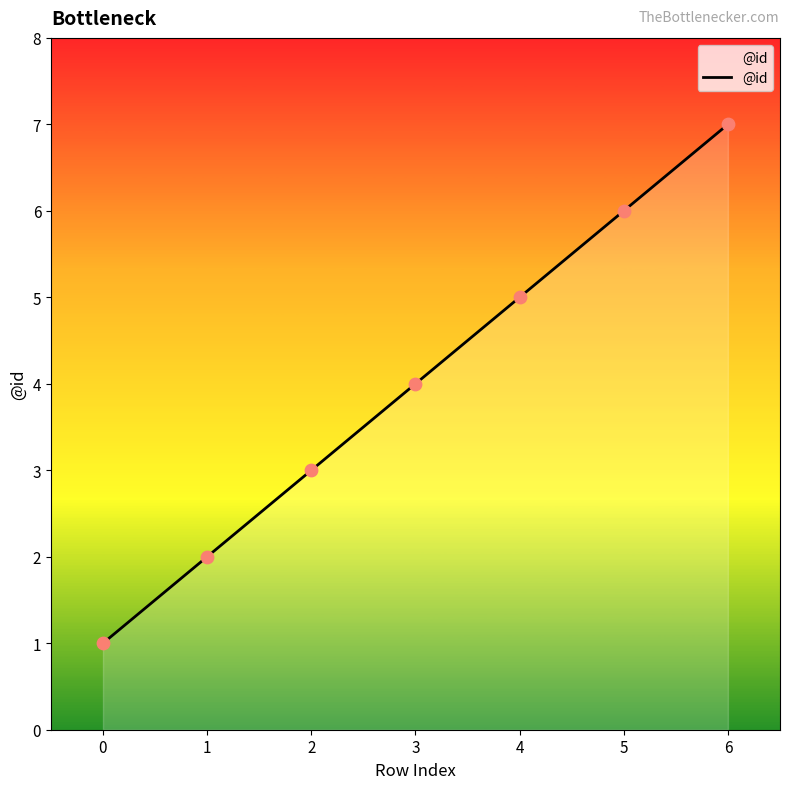

Between 5 and 2, which is larger?

5